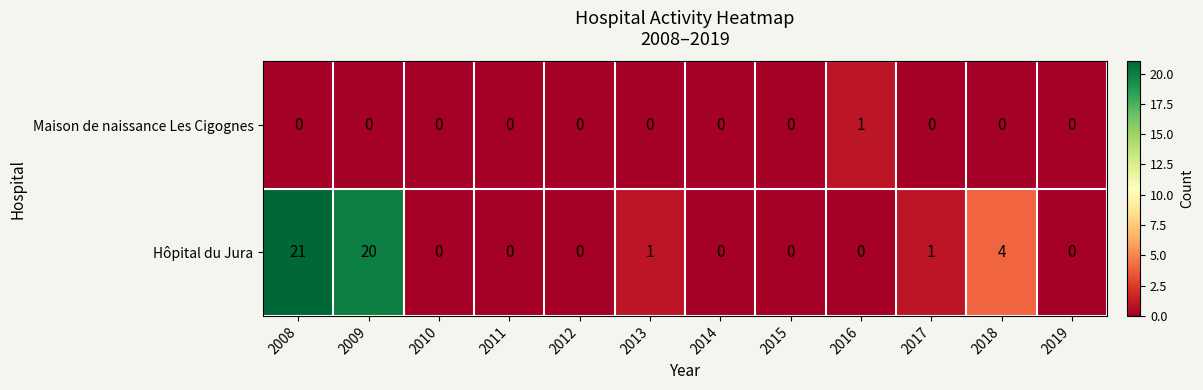

At which category is the sum across all series the highest?

2008